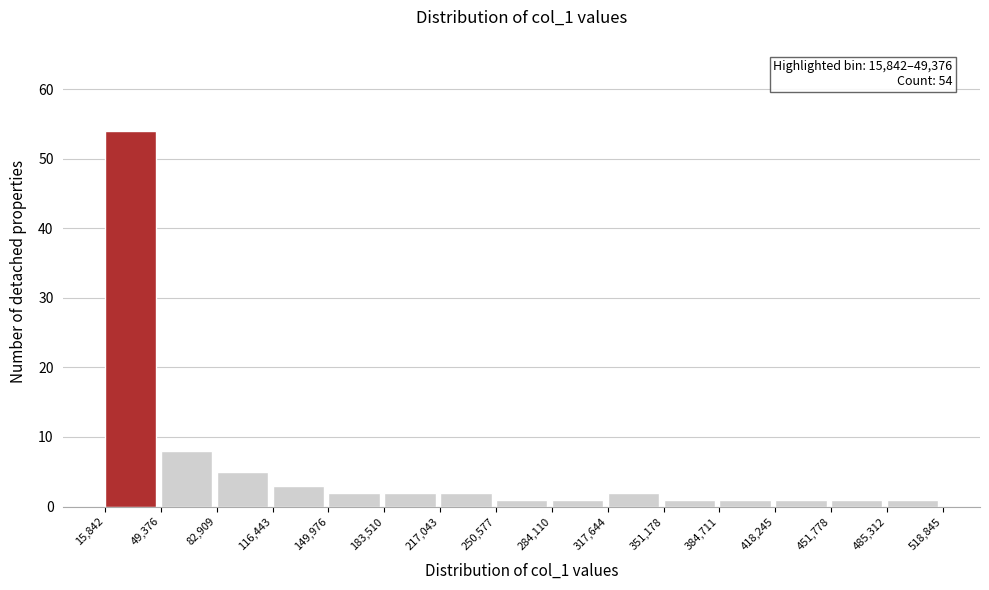

Which range on the x-axis has the tallest bar?

15,842 to 49,376